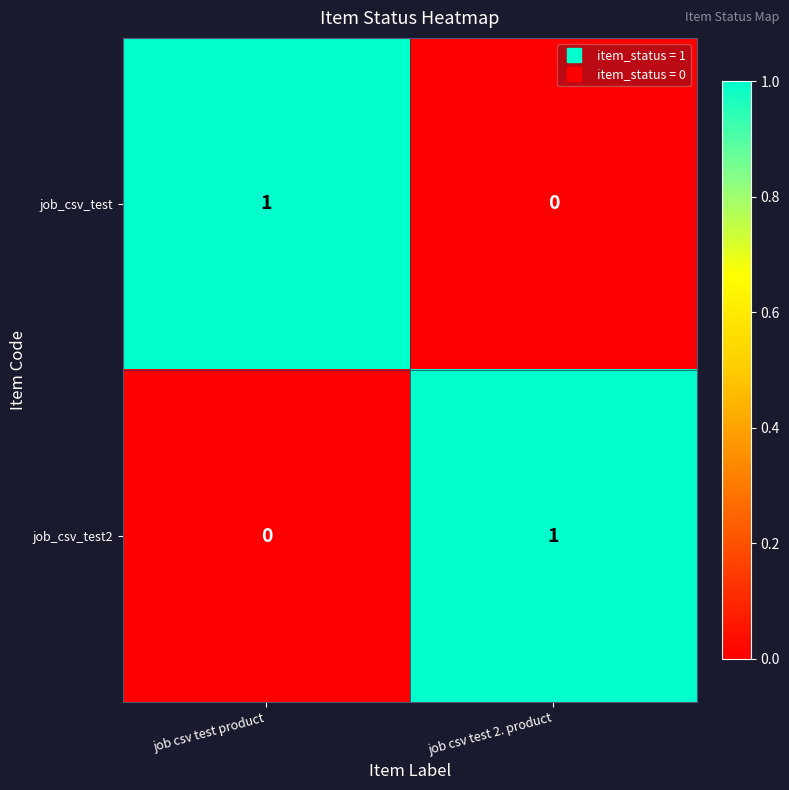

Is it true that job_csv_test2 equals 0 at job csv test product?

True